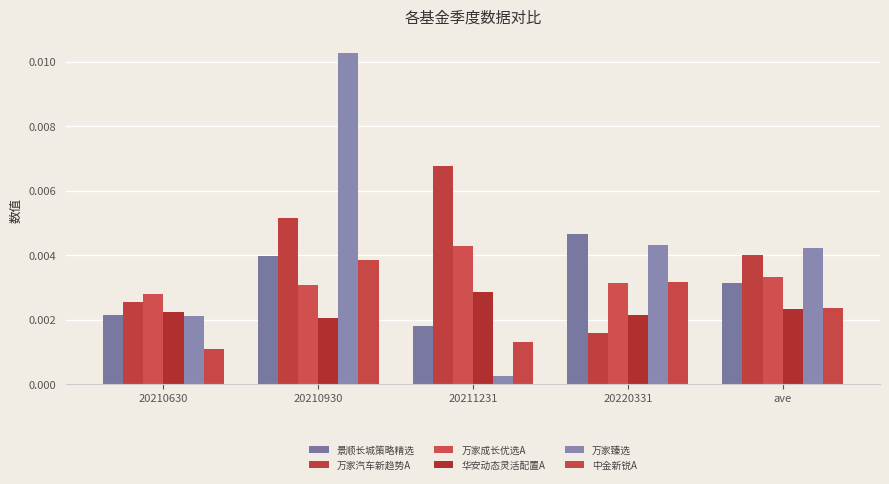

Which series changed the most between 20211231 and 20220331?

万家汽车新趋势A